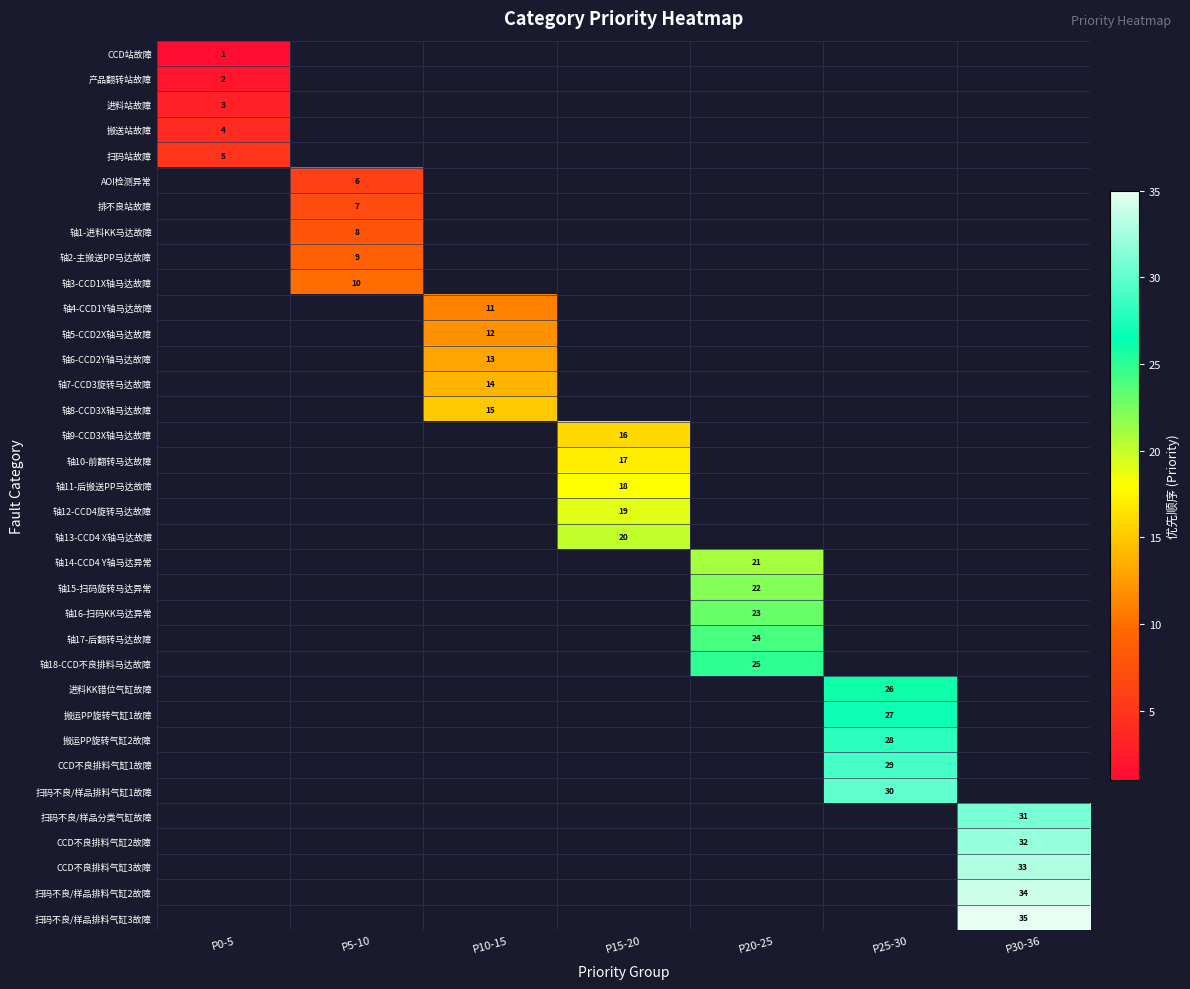

True or false: 排不良站故障 has a value of 7 at P5-10.

True